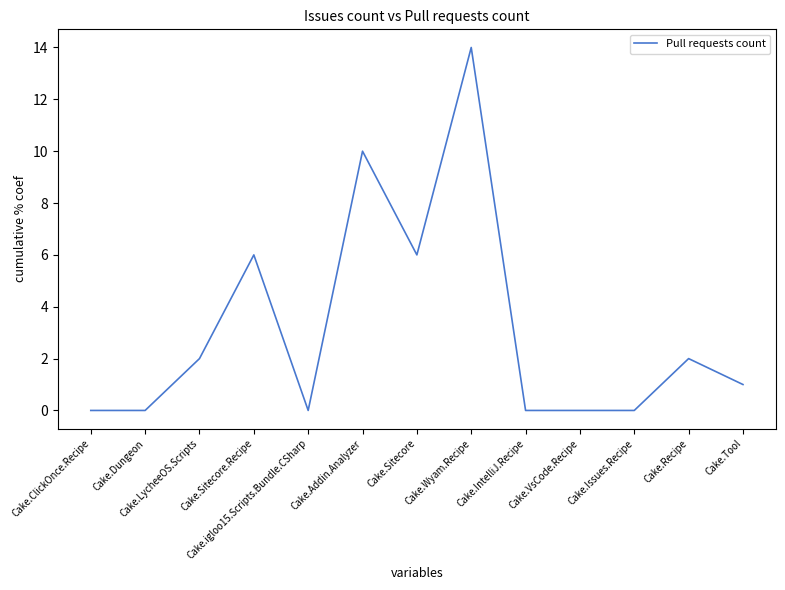

Is this an area chart (filled region under the line)?

No